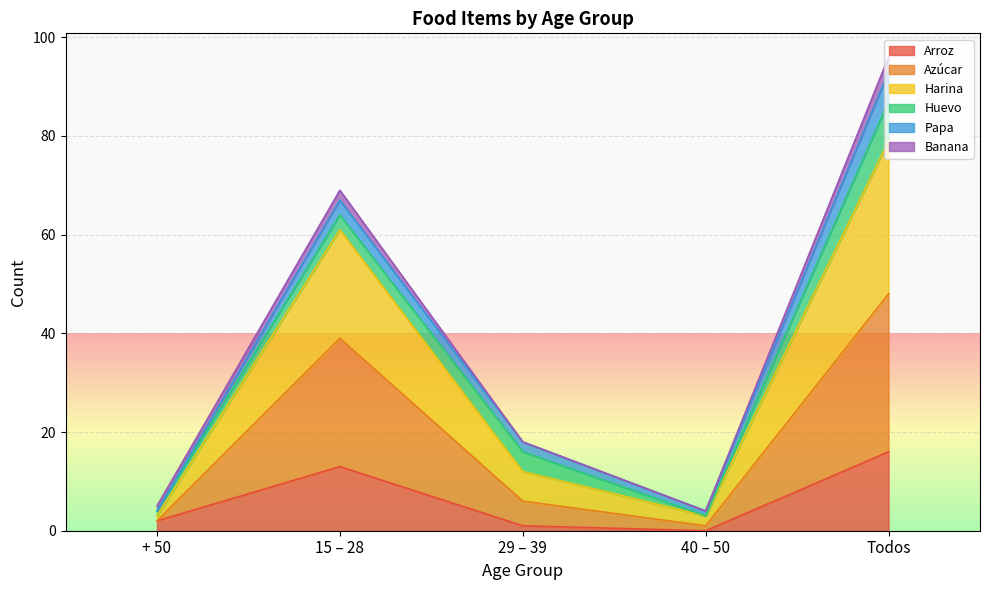

Count the number of categories in the chart.

5